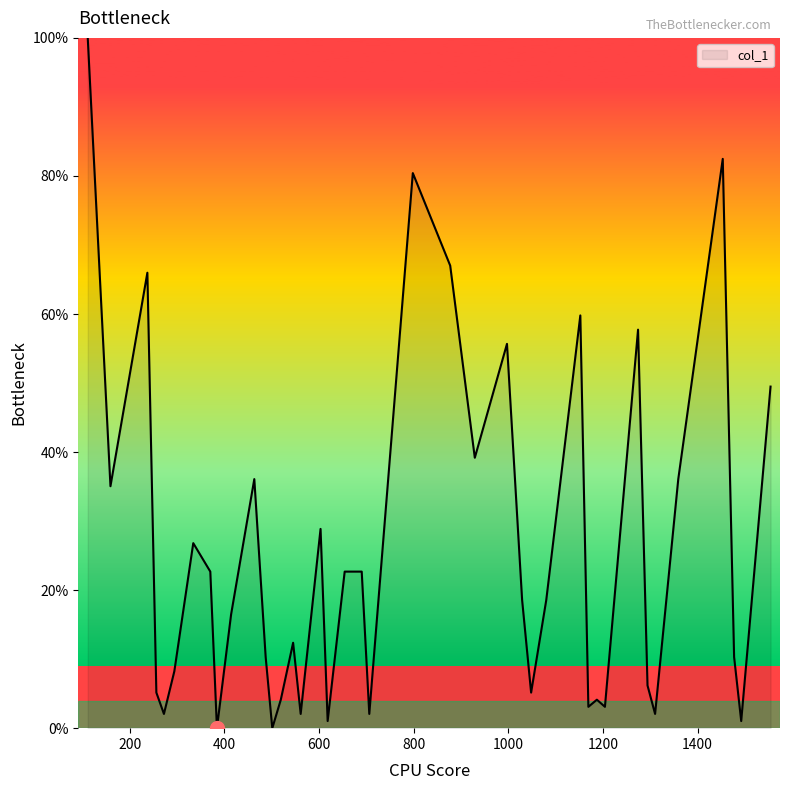

What is the maximum value shown in the chart?

100.0